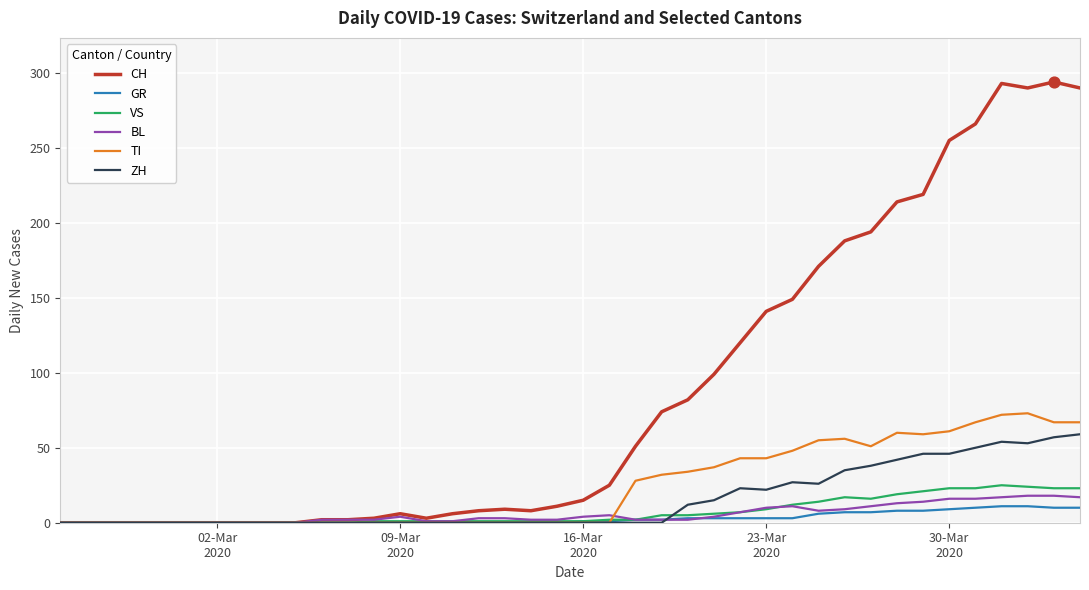

Which series has the widest spread of values?

CH